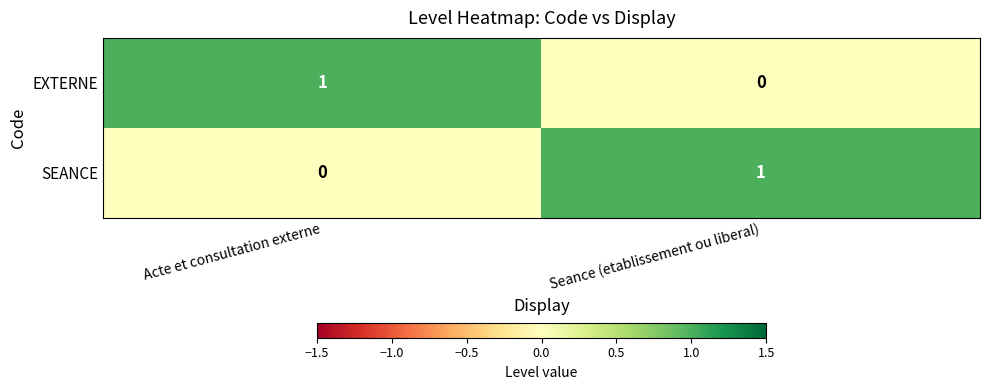

The EXTERNE series shows 0 at Seance (etablissement ou liberal). True or false?

True